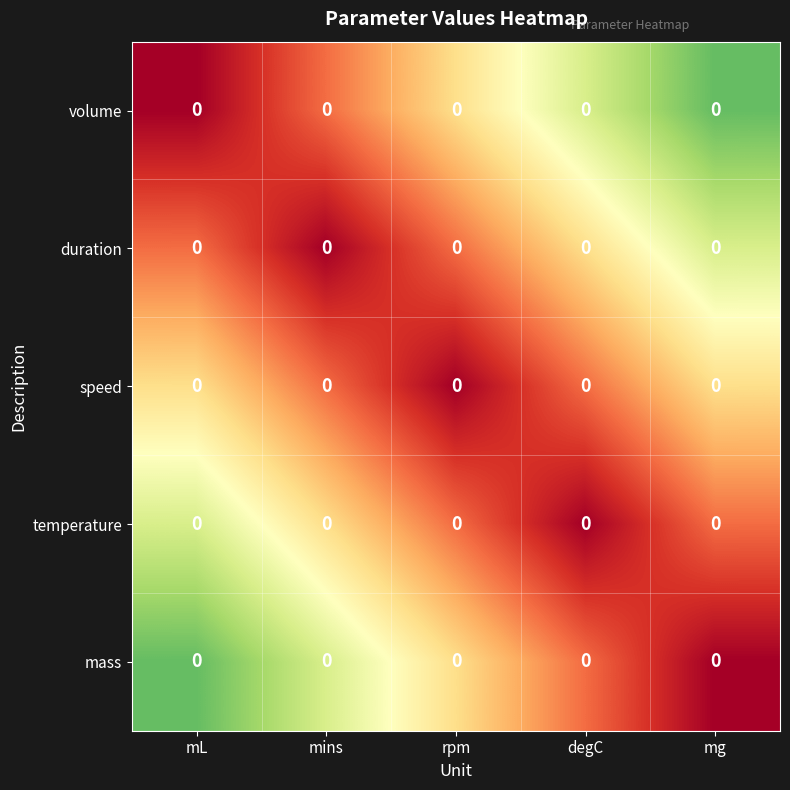

Which series changed the most between rpm and mg?

volume